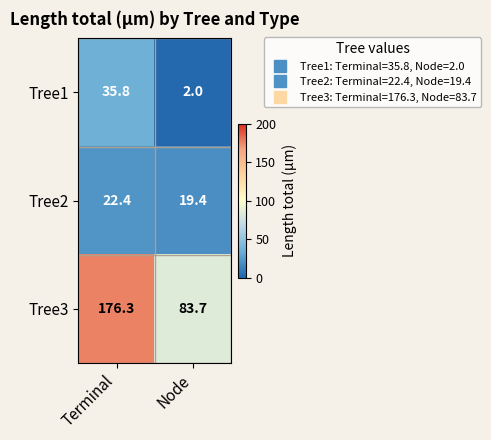

Which series changed the most between Terminal and Node?

Tree3